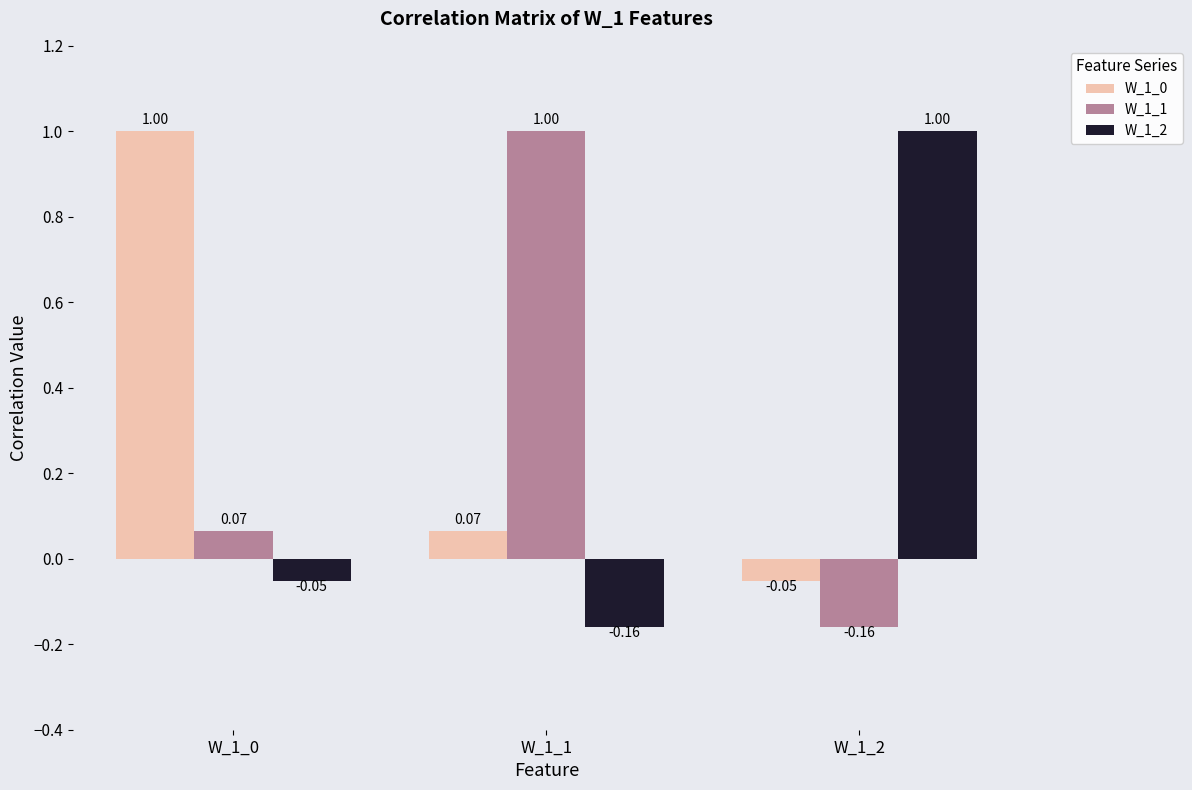

List the labels in order of W_1_2 value, smallest first.

W_1_1, W_1_0, W_1_2